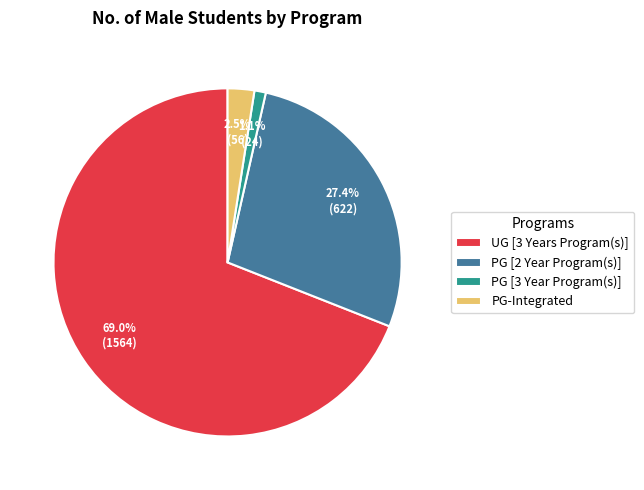

True or false: PG [2 Year Program(s)] accounts for 17% of the total.

False